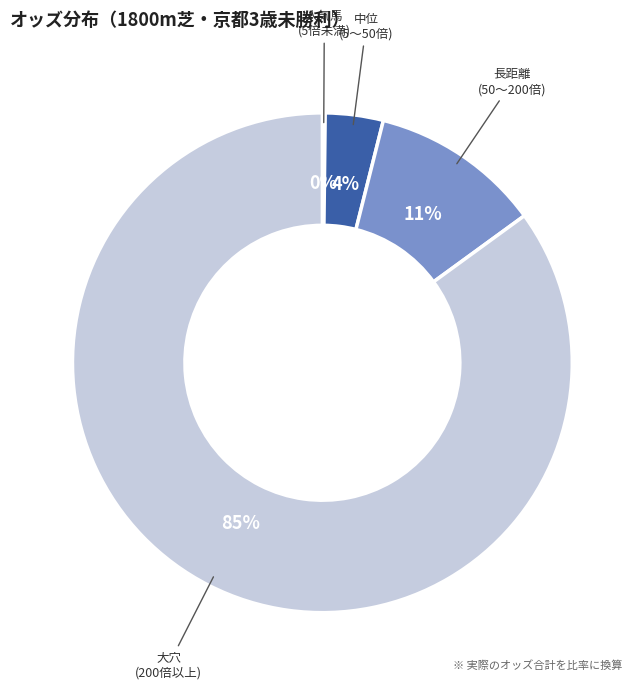

To the nearest percent, what is the difference between the largest and smallest slice percentages?

85%